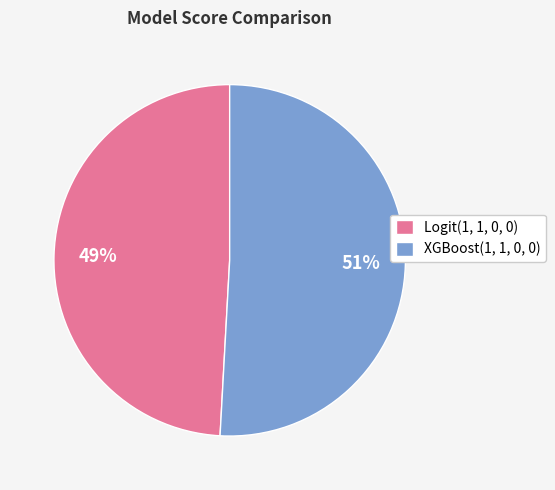

Which slice represents more than half of the pie?

XGBoost(1, 1, 0, 0)